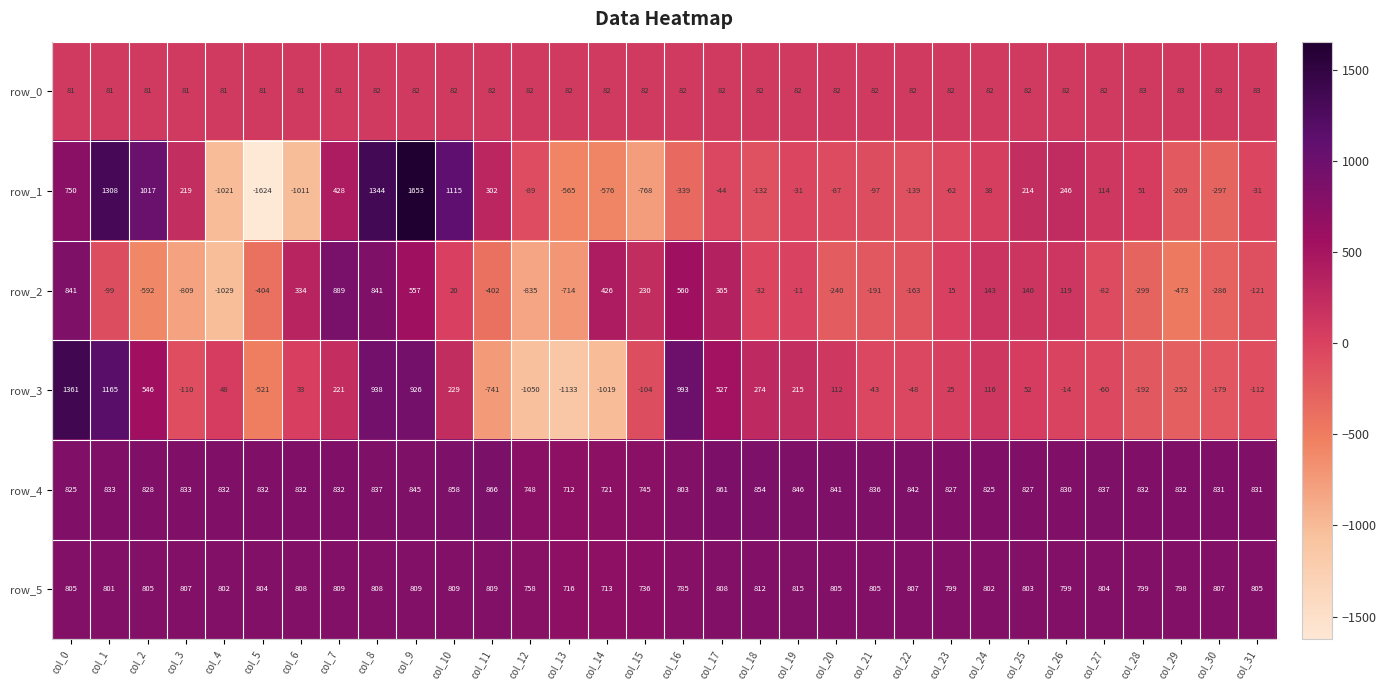

What is the spread (max minus min) of values at col_18?

986